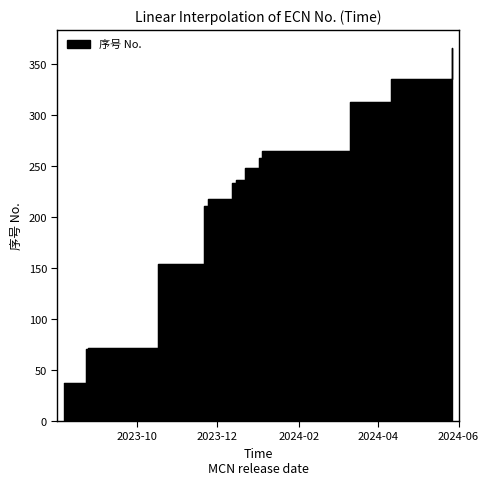

Reading left to right, what are all the values shown in this chart?

37	71	72	154	211	218	234	237	248	258	265	313	336	366